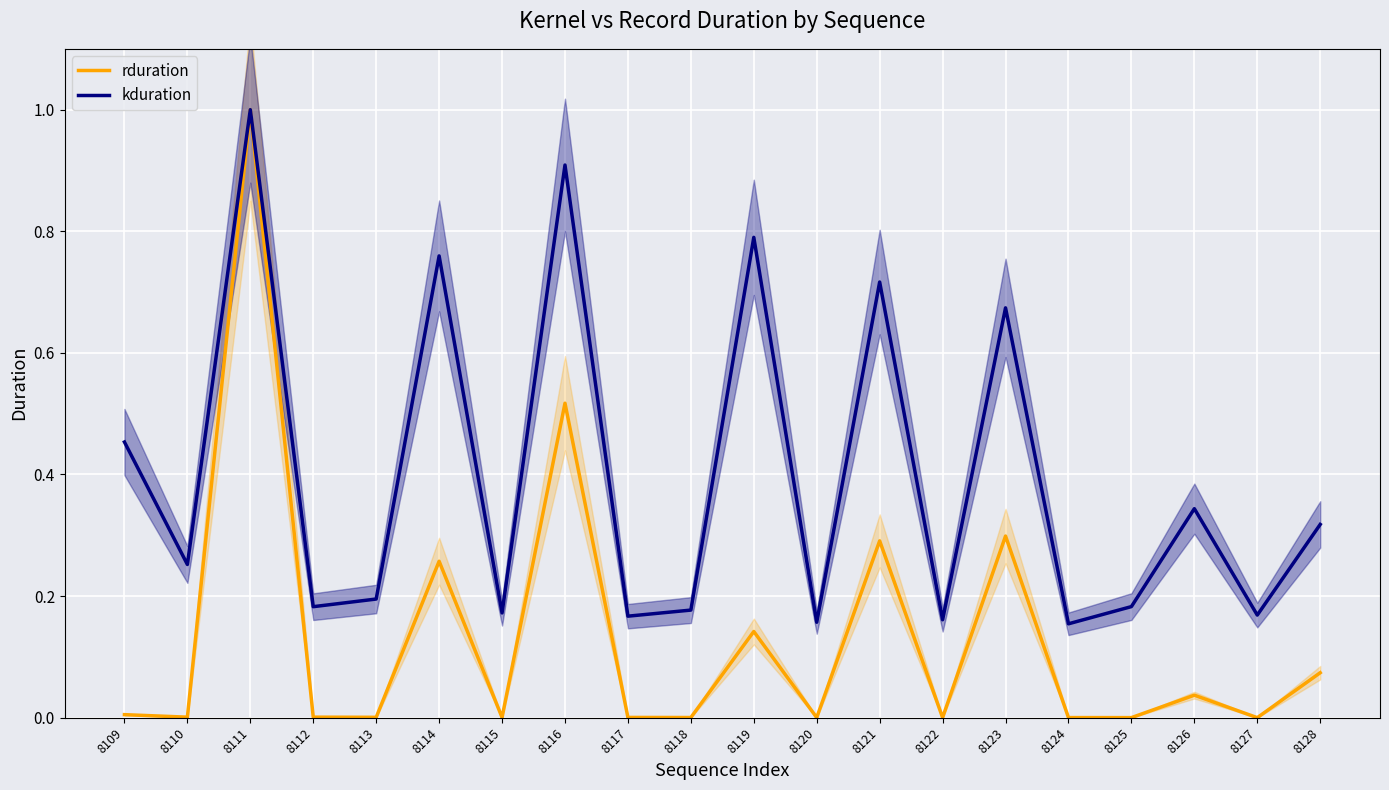

Rank the categories by kduration value from highest to lowest.

8111, 8116, 8119, 8114, 8121, 8123, 8109, 8126, 8128, 8110, 8113, 8125, 8112, 8118, 8115, 8127, 8117, 8122, 8120, 8124